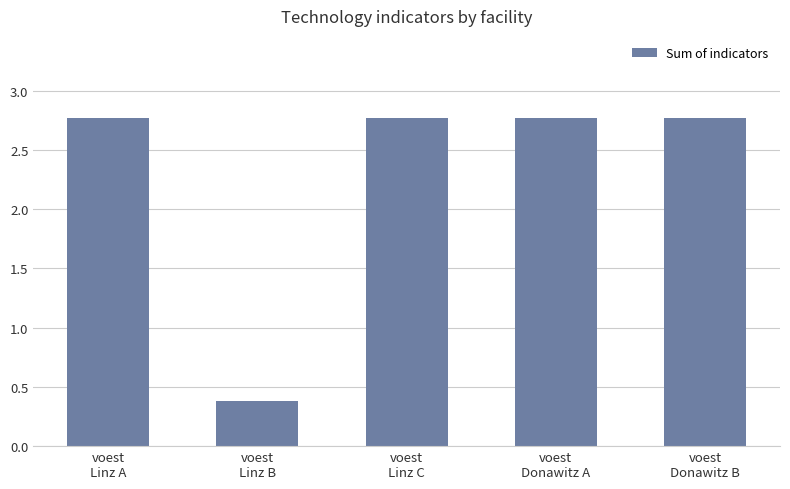

What is the ratio of the value at voest
Linz A to the value at voest
Linz C?

1.0